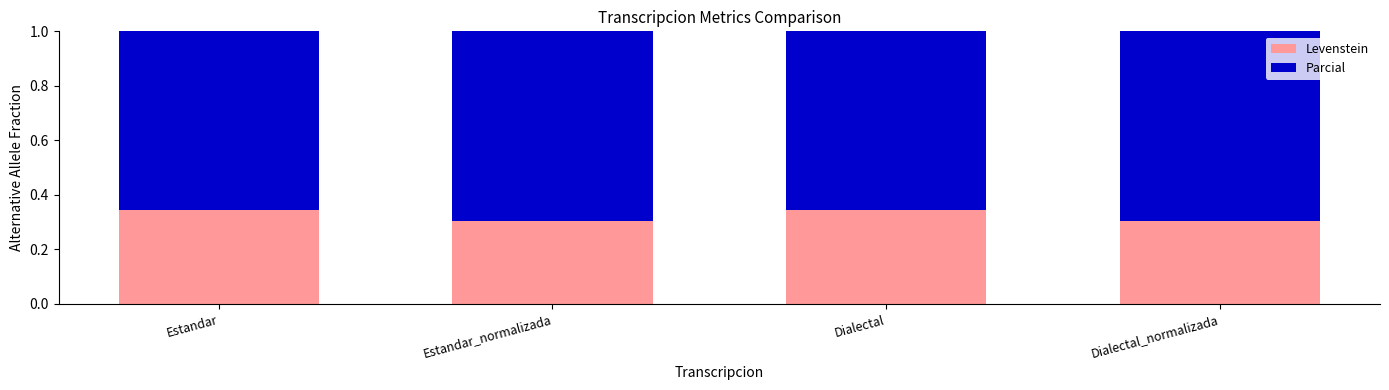

Is it true that Levenstein equals 0.3 at Estandar_normalizada?

True